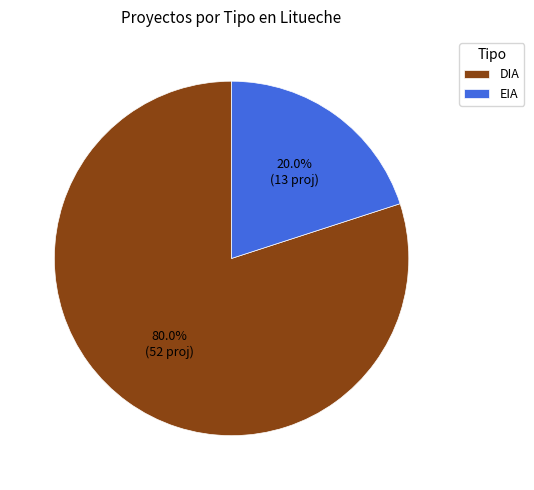

How much of the chart is everything except DIA?

20.0%